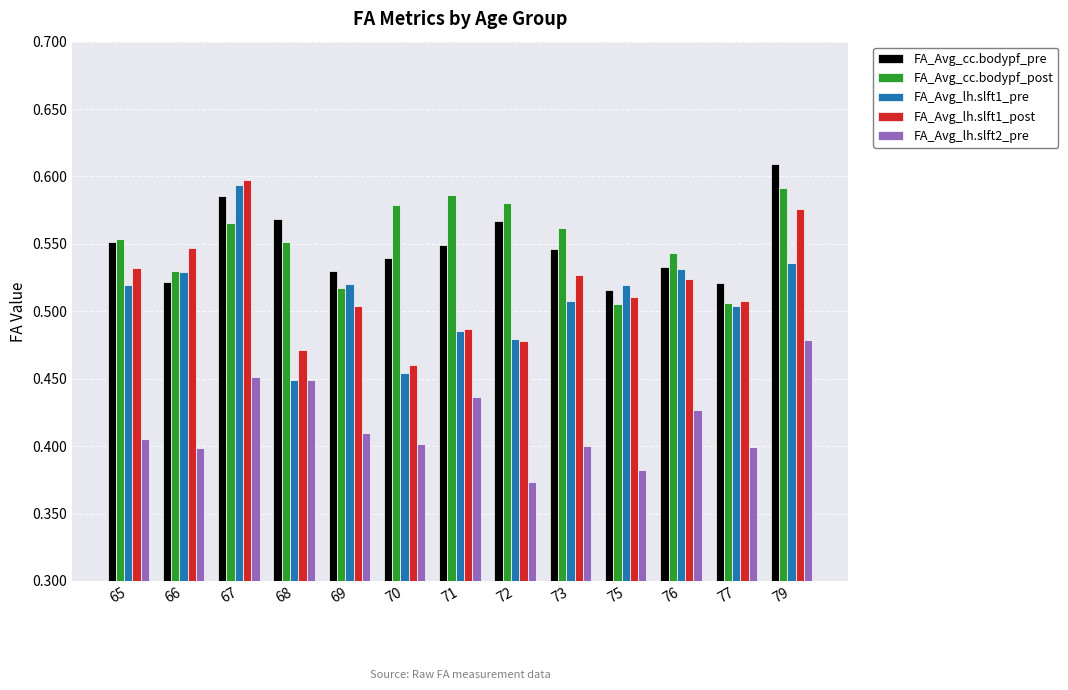

What is the sum of all FA_Avg_lh.slft1_post values?

6.7